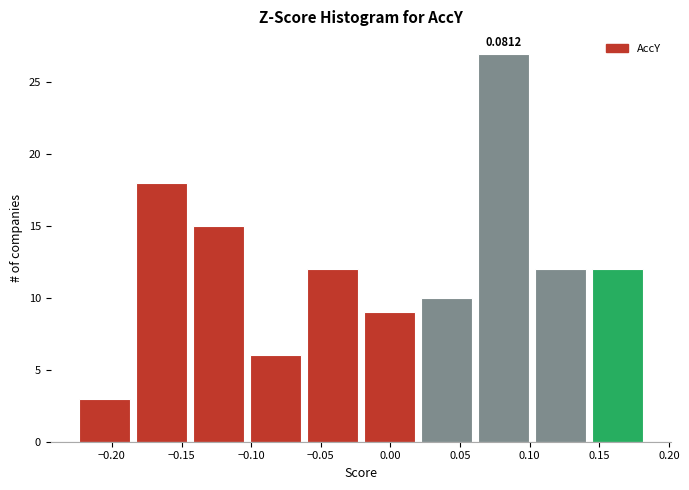

Over which range of the x-axis is the bar tallest?

0.060 to 0.100